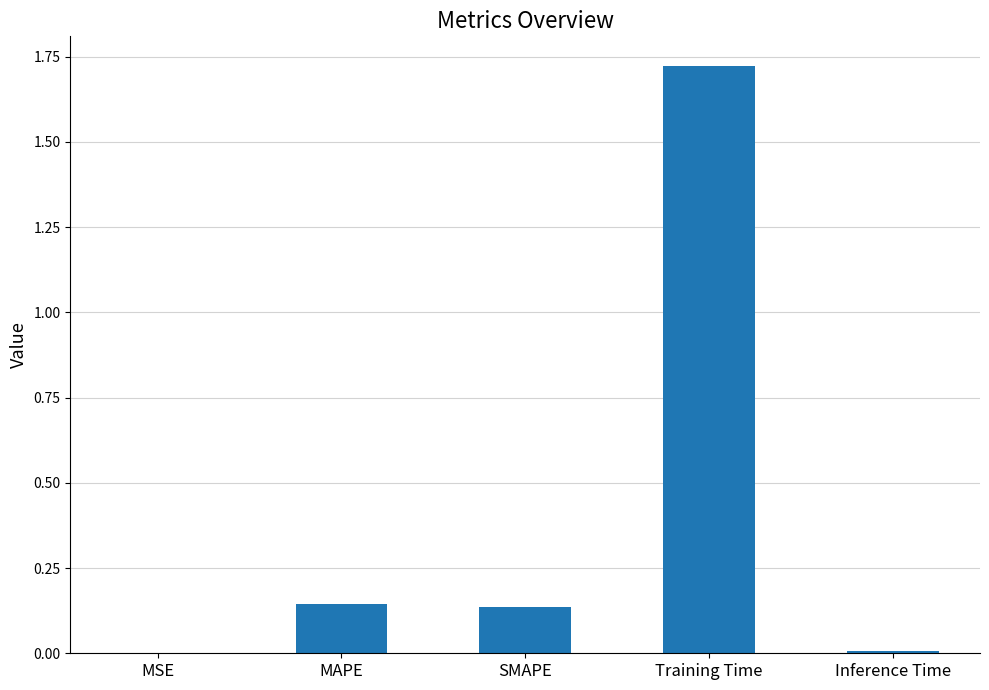

The value at Inference Time is 0.0. True or false?

True